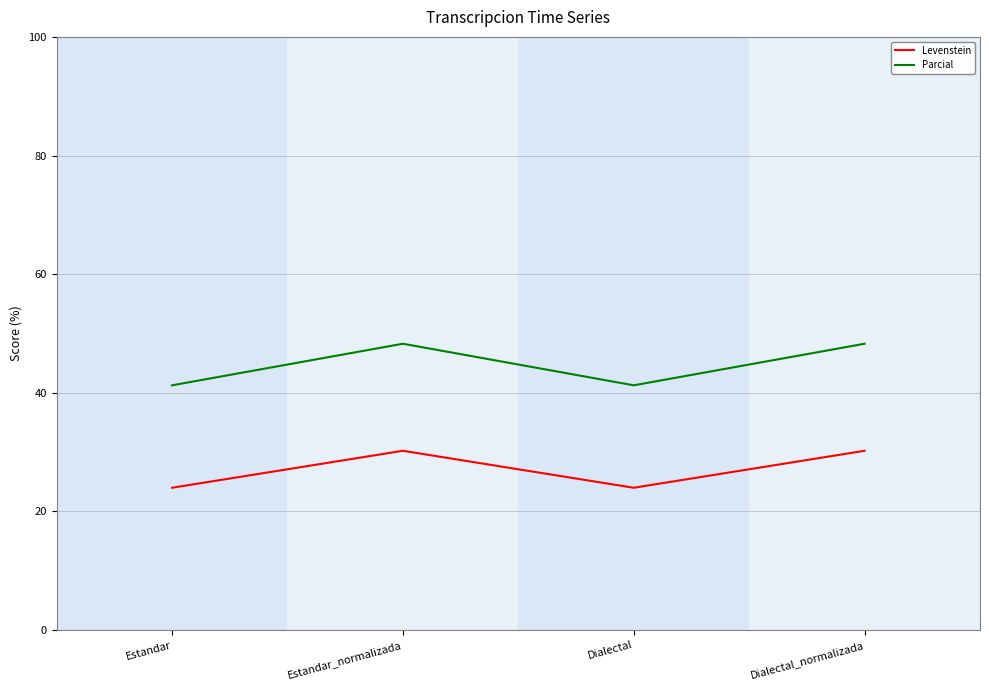

What is the difference between the highest and lowest values at Estandar?

17.3